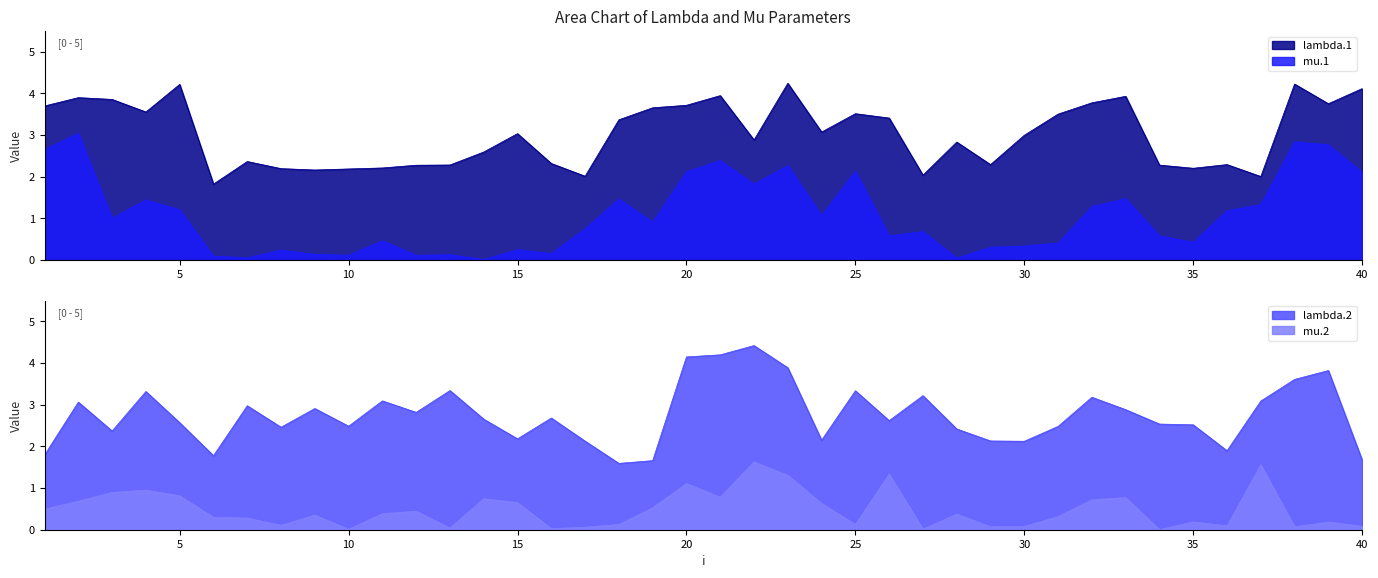

Which series has the largest range (max minus min)?

mu.1